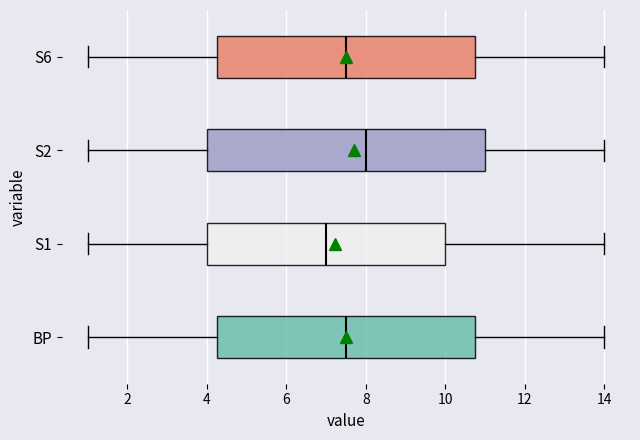

Reading bottom to top, read every box against the x-axis: the position of its median line, the range the box covers, and the ends of its whiskers. The values are not printed on the chart, so give them approximately, as read against the axis.

BP: median 7.6, box 4.2 to 10.8, whiskers 1.0 to 14.0
S1: median 7.0, box 4.0 to 10.0, whiskers 1.0 to 14.0
S2: median 8.0, box 4.0 to 11.0, whiskers 1.0 to 14.0
S6: median 7.6, box 4.2 to 10.8, whiskers 1.0 to 14.0